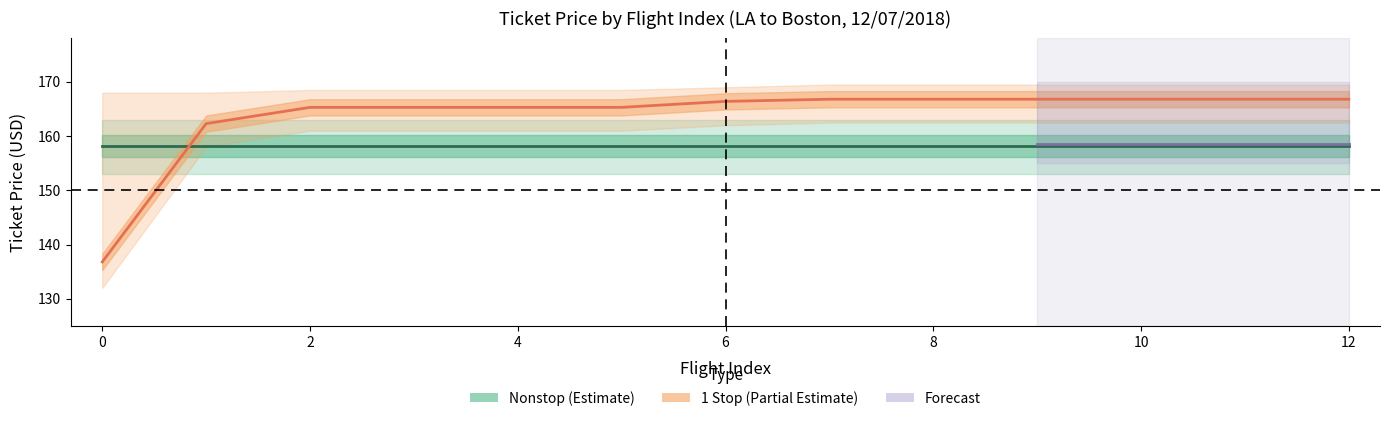

Does the chart display data point markers on the line(s)?

No